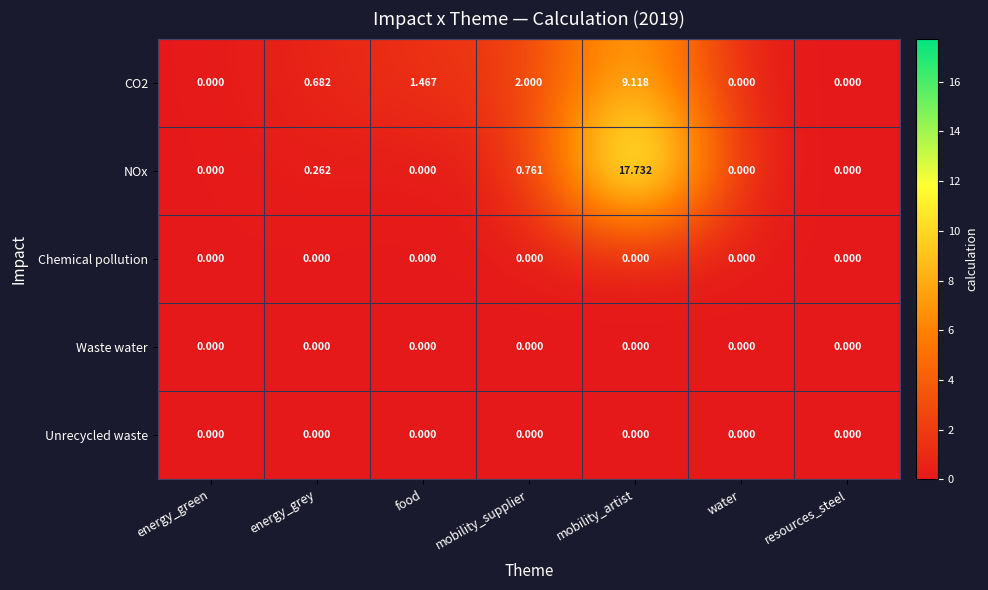

Between mobility_artist and resources_steel, which series saw the biggest shift?

NOx